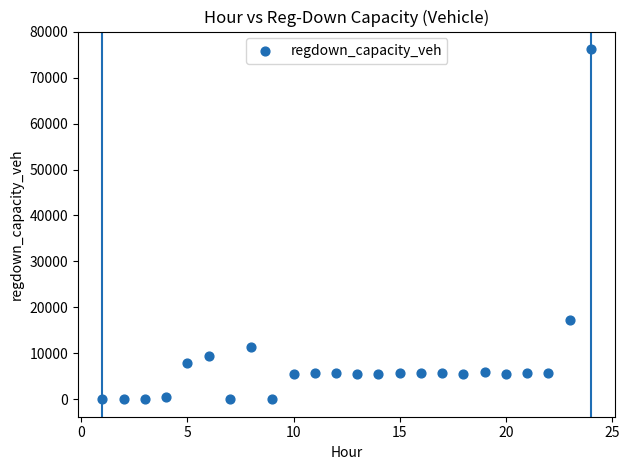

What Y value in the scatter plot is closest to 38116?

17237.3